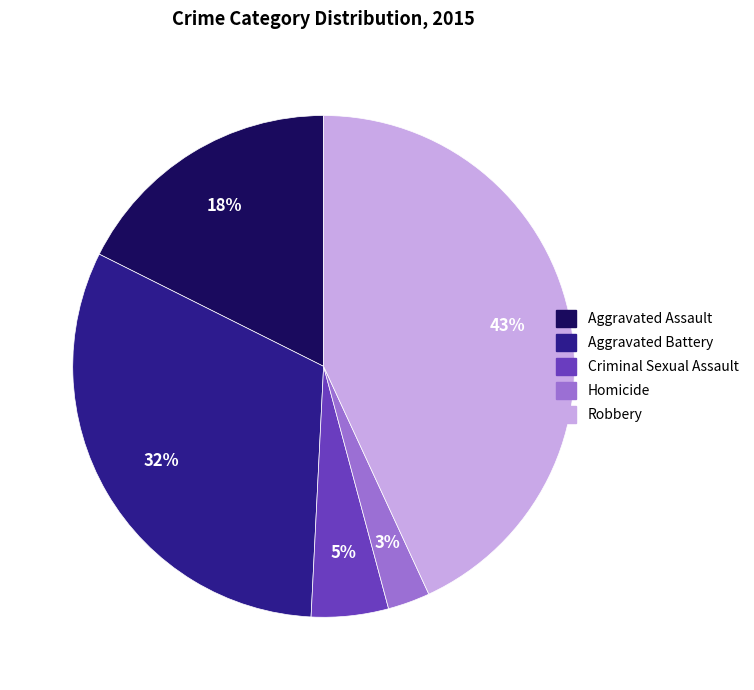

Rank the categories by value from highest to lowest.

Robbery, Aggravated Battery, Aggravated Assault, Criminal Sexual Assault, Homicide